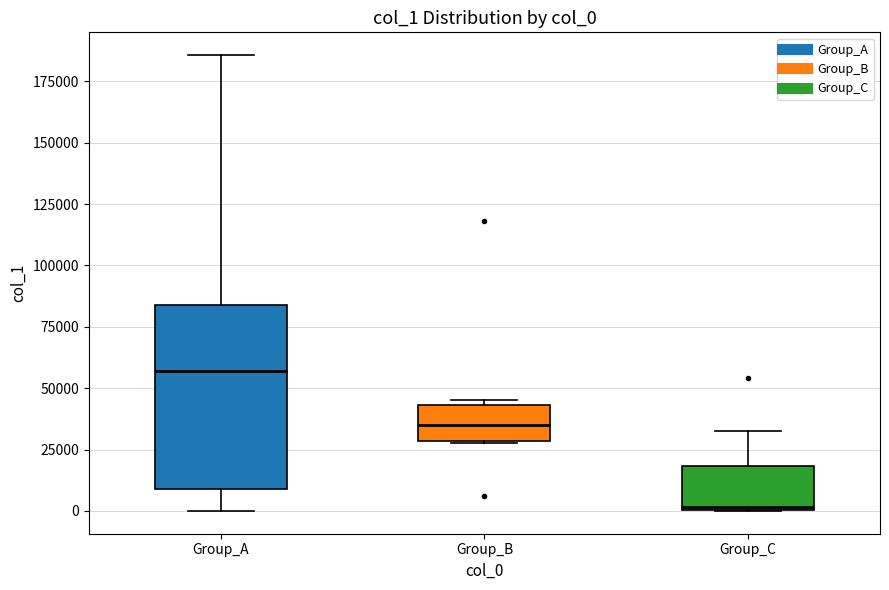

Where is the upper edge of the box for Group_C on the y-axis? The values are not printed on the chart, so give them approximately, as read against the axis.

20000